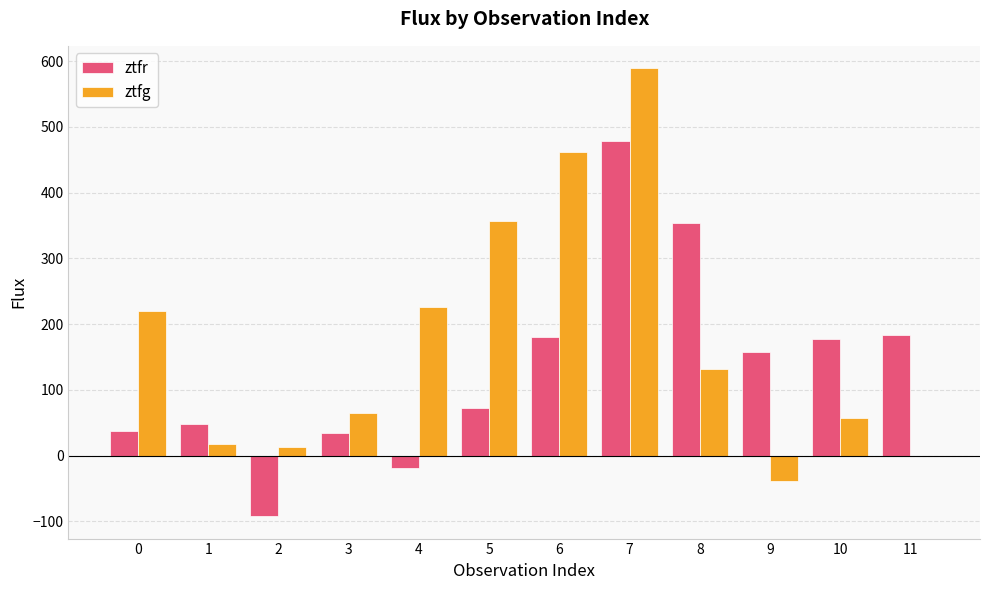

What is the highest value of the ztfr series?

478.2